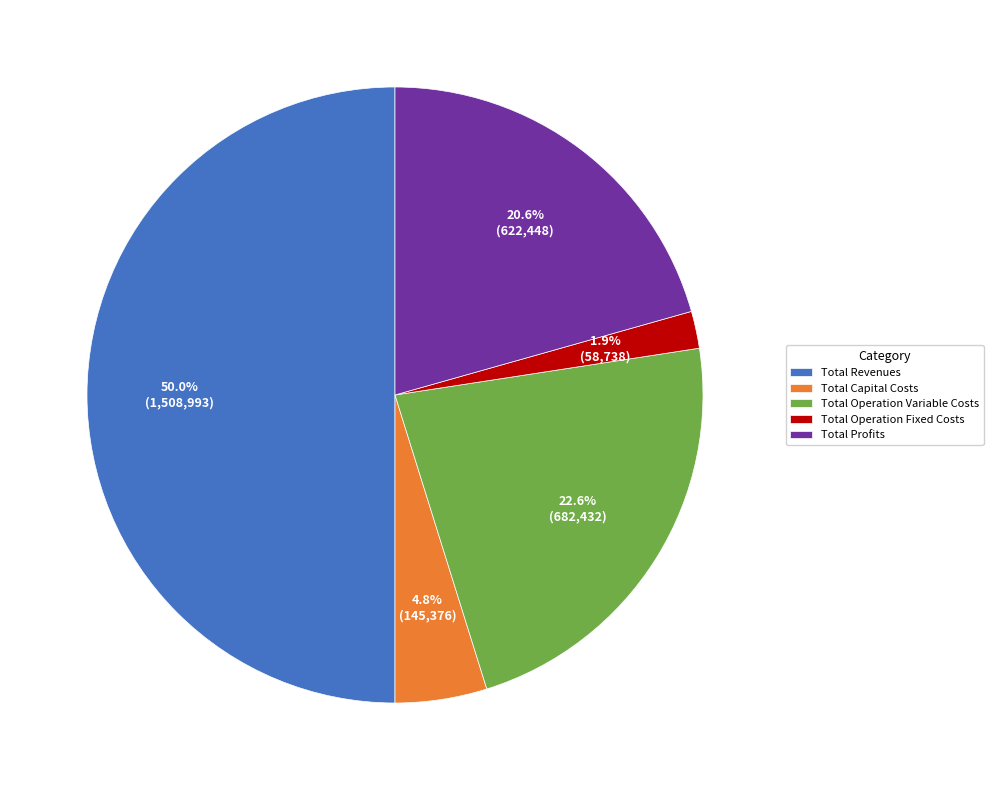

How many segments does this pie chart have?

5